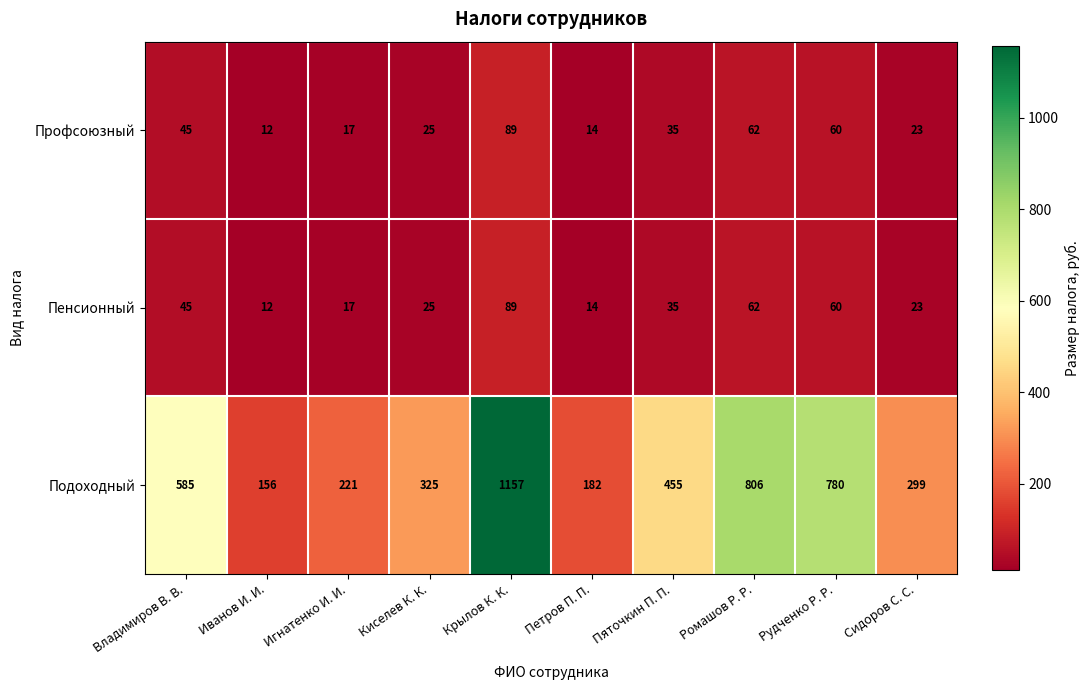

How many series are shown in this chart?

3